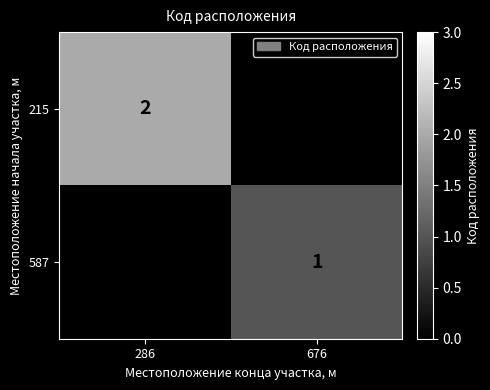

How many data points does each series have?

2